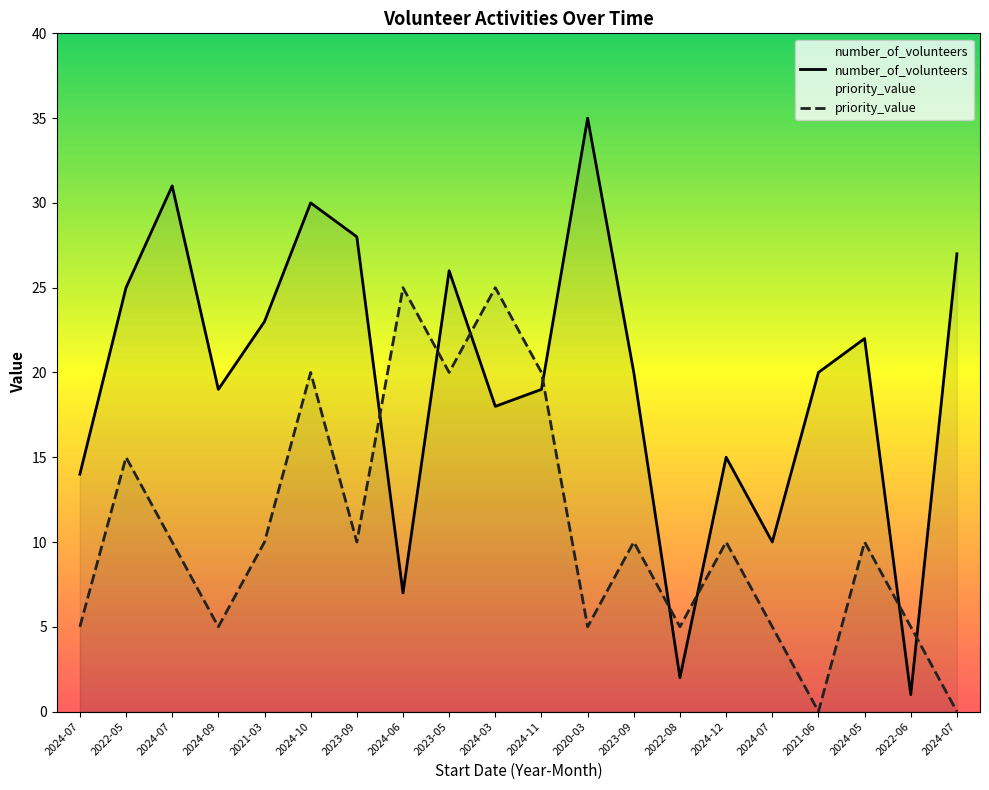

How many times do number_of_volunteers and priority_value cross each other?

8